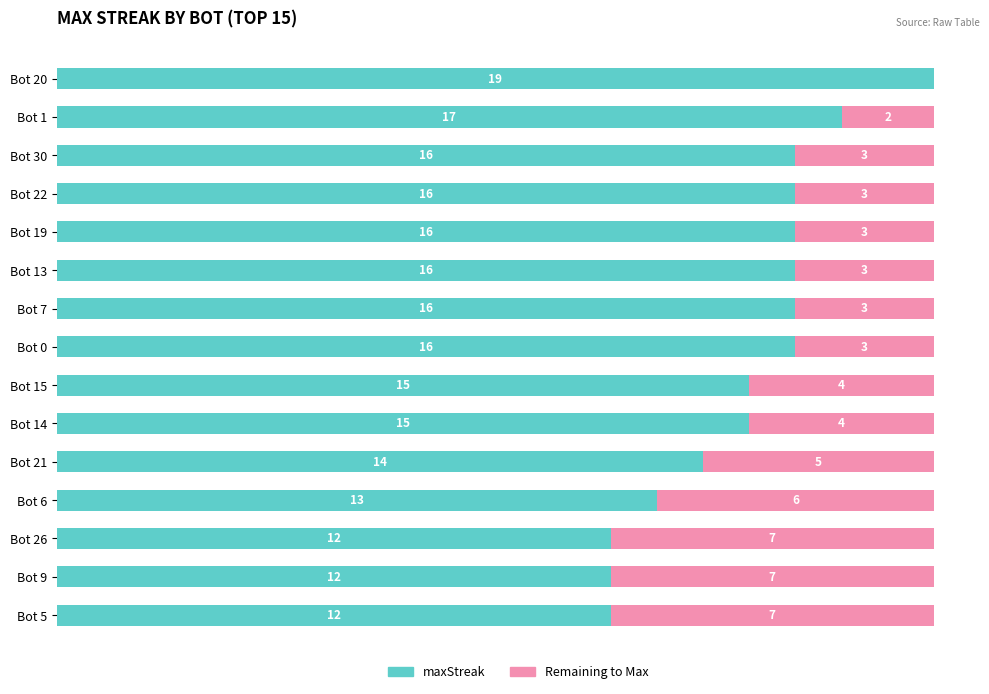

What are all the series names shown in the legend?

maxStreak, Remaining to Max